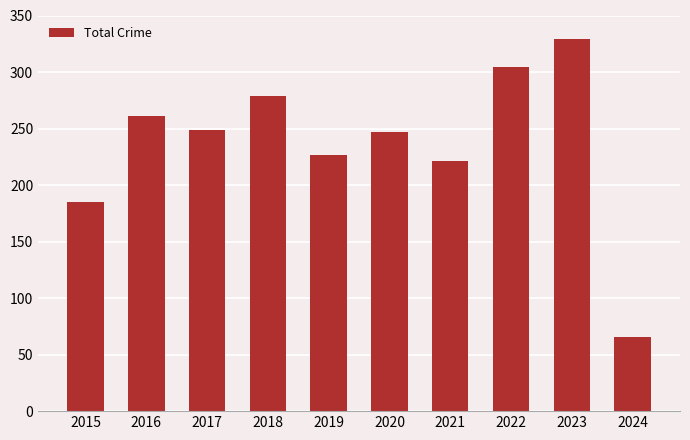

What is the average value?

237